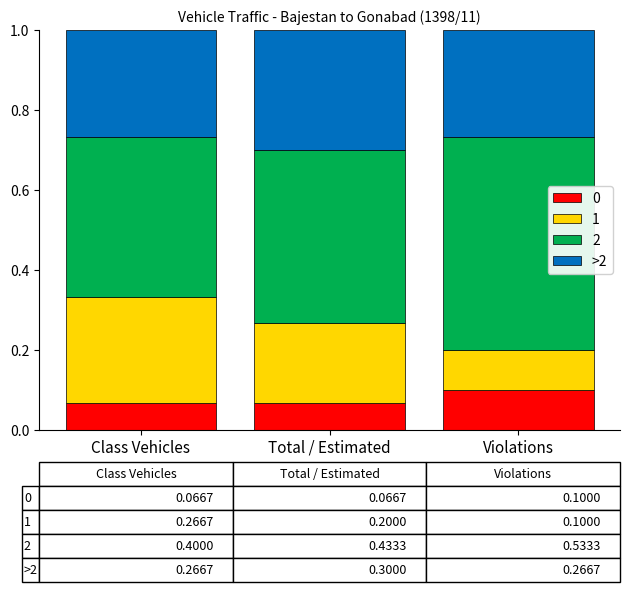

The value of 0 at Class Vehicles is 0.0. True or false?

False